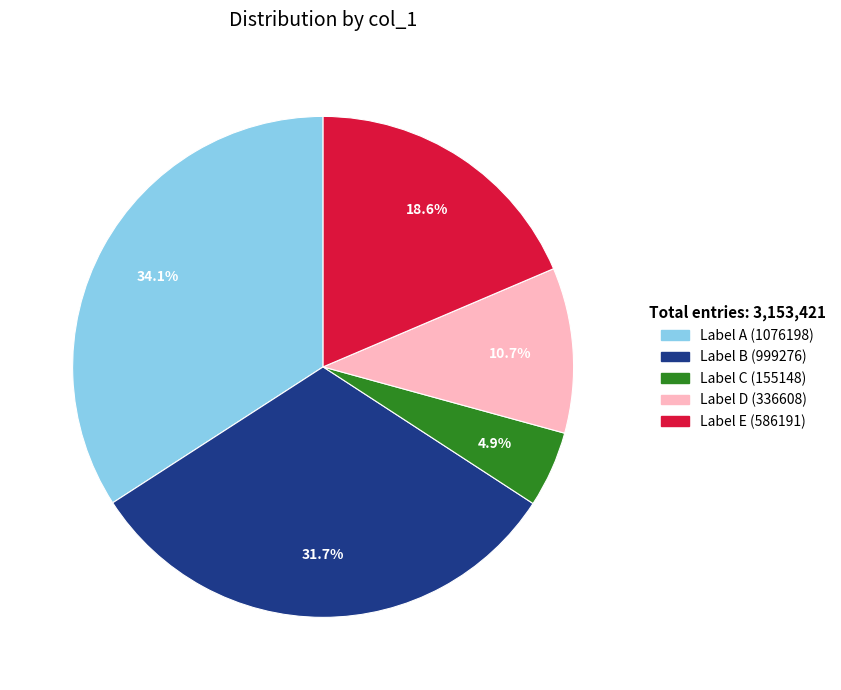

Is there any slice that represents more than half of the pie?

No